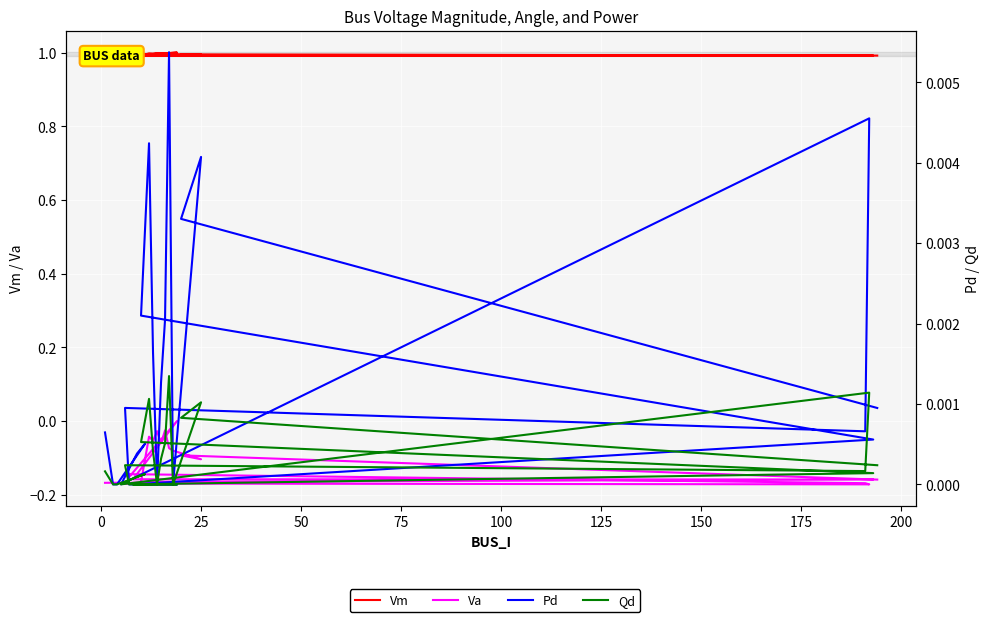

What are all the series names shown in the legend?

Vm, Va, Pd, Qd